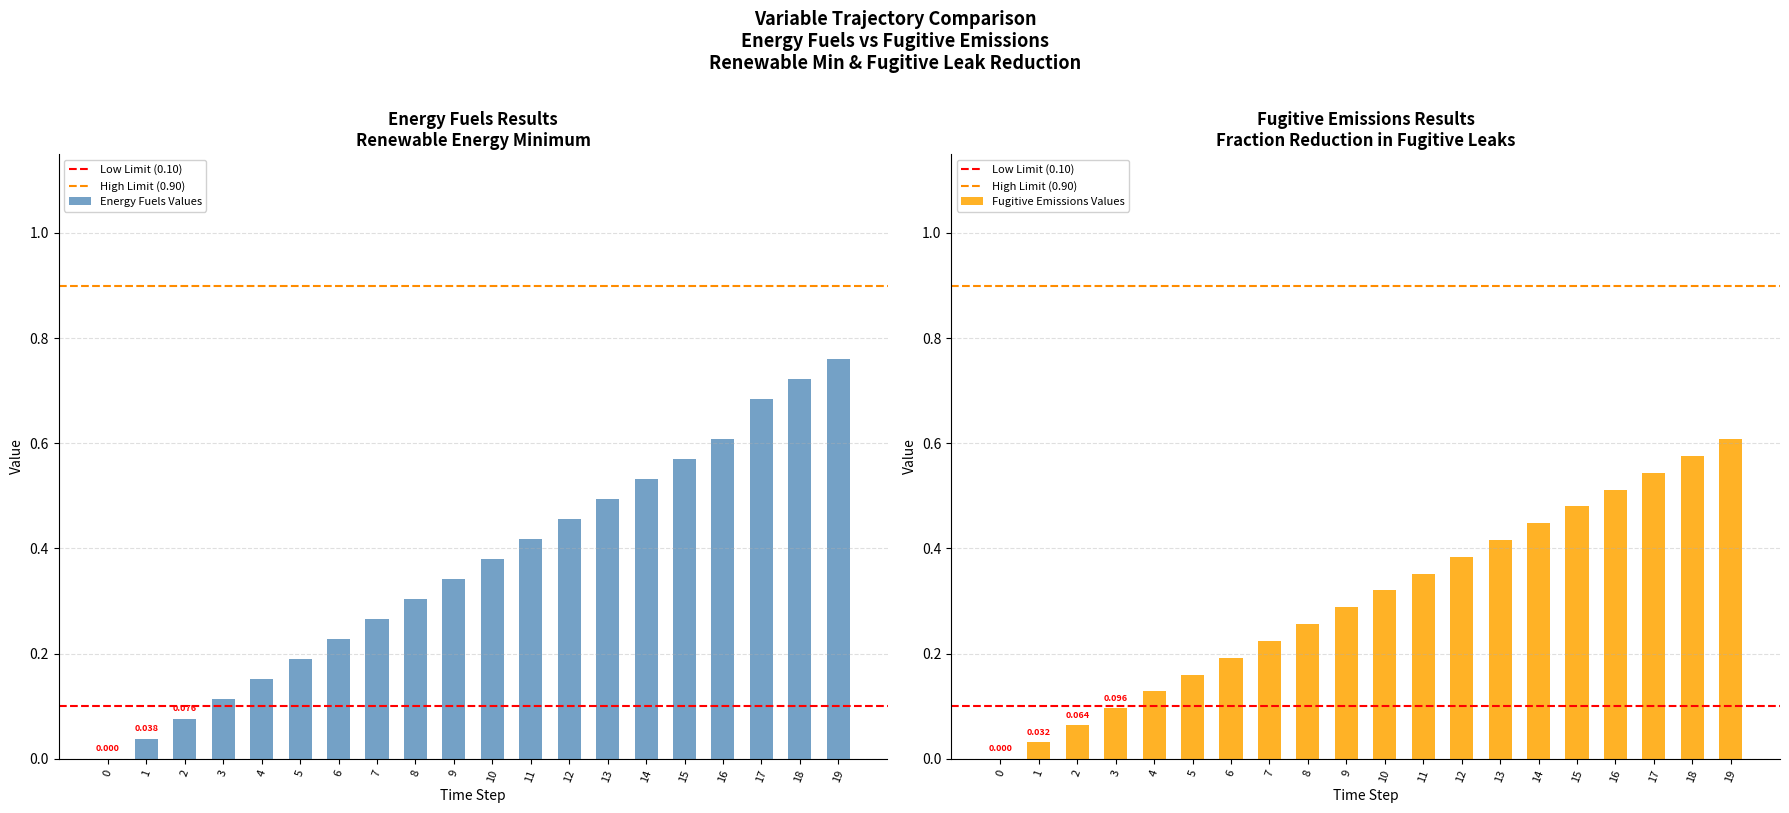

The value of Energy Fuels at 2 is 0.1. True or false?

False